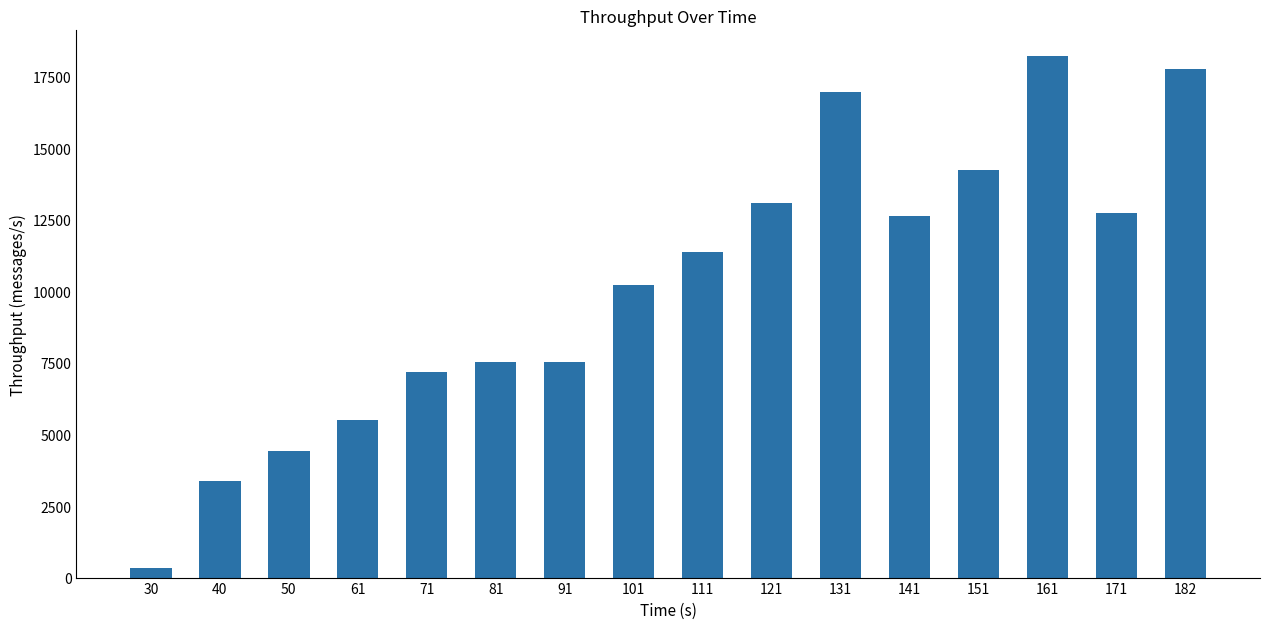

What is the change in value from 30 to 81?

+7194